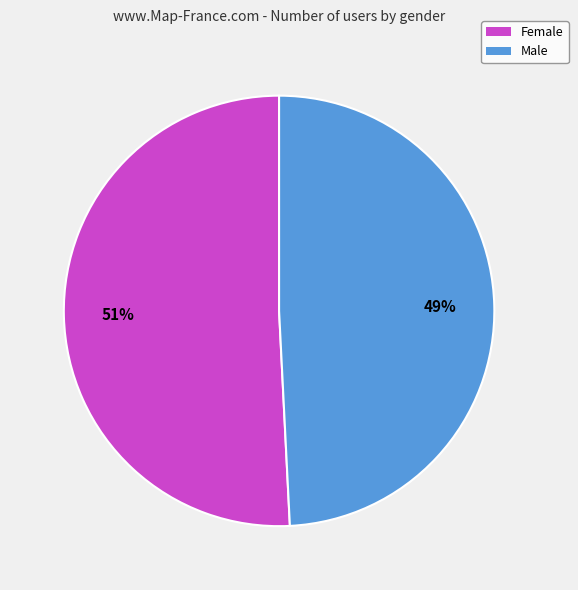

How many slices are in this pie chart?

2